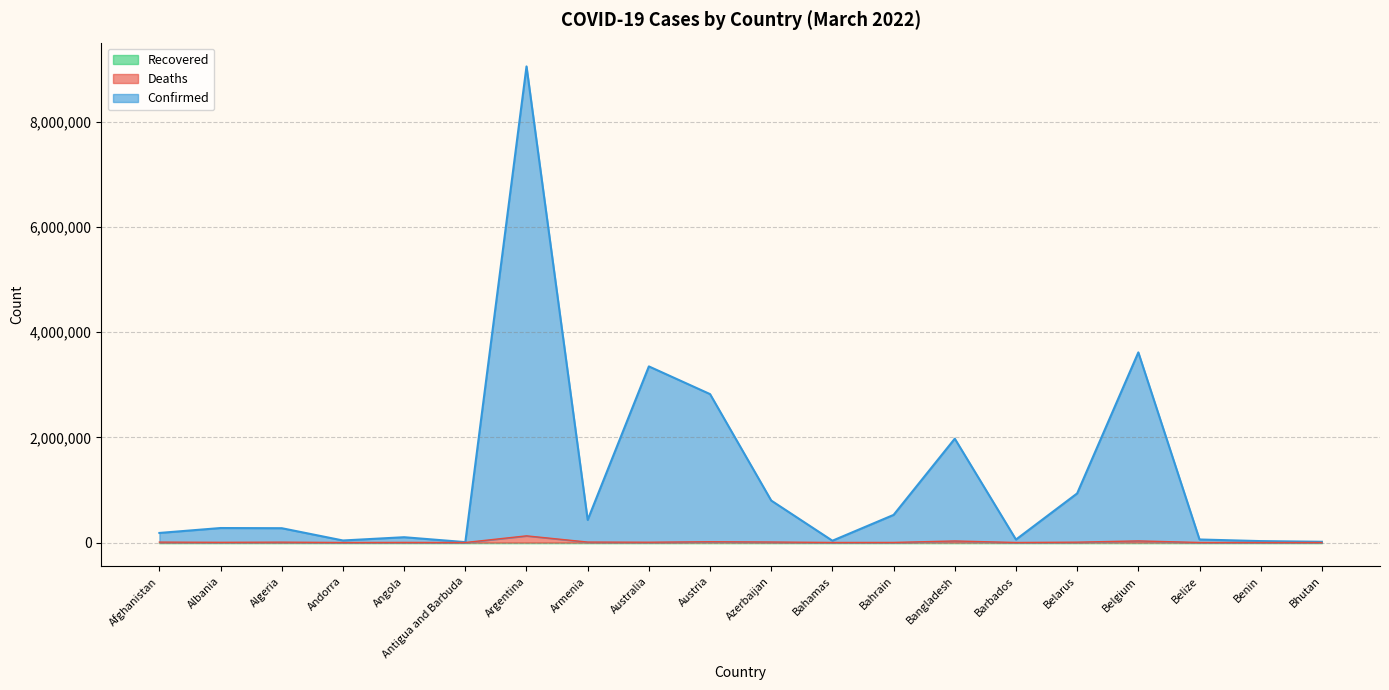

True or false: Confirmed and Deaths cross at least once.

False